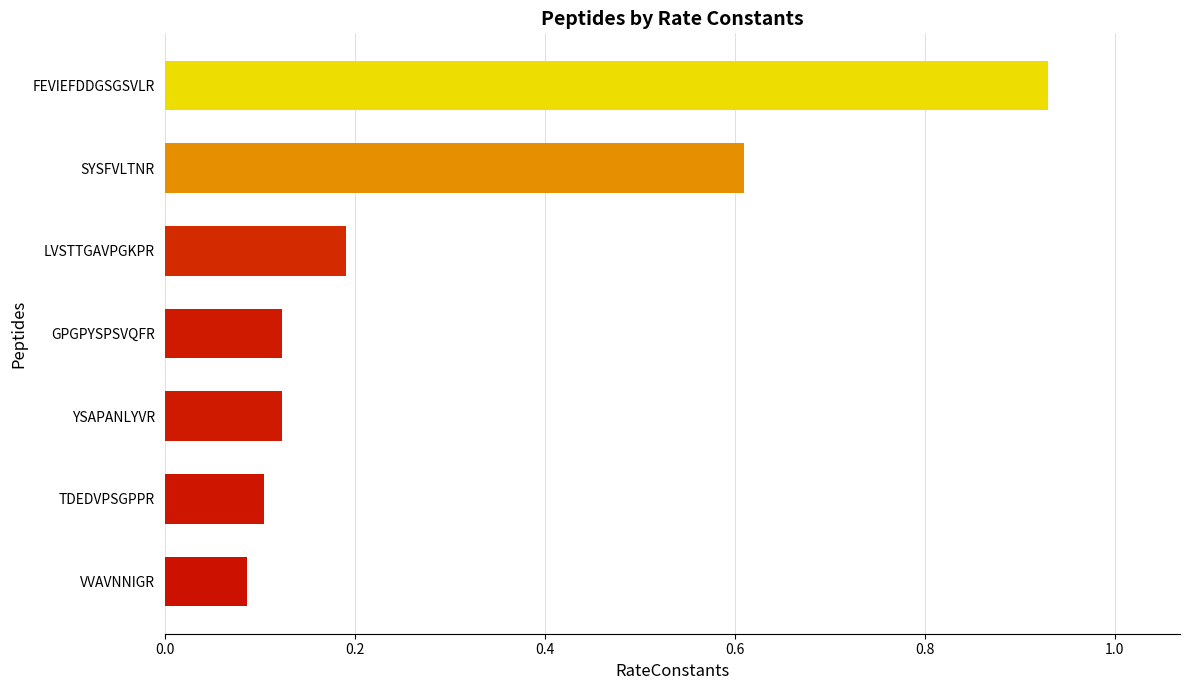

True or false: the data shows 0.0 at TDEDVPSGPPR.

False